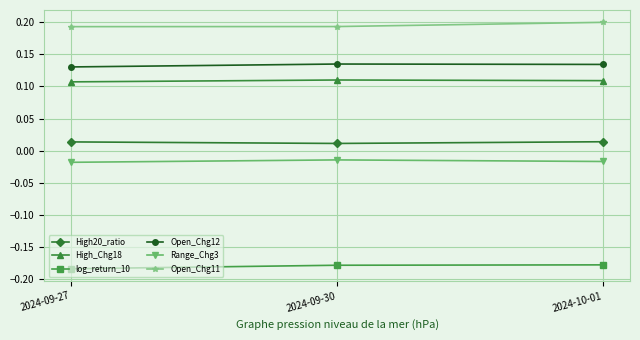

Which series has the largest total across all categories?

Open_Chg11